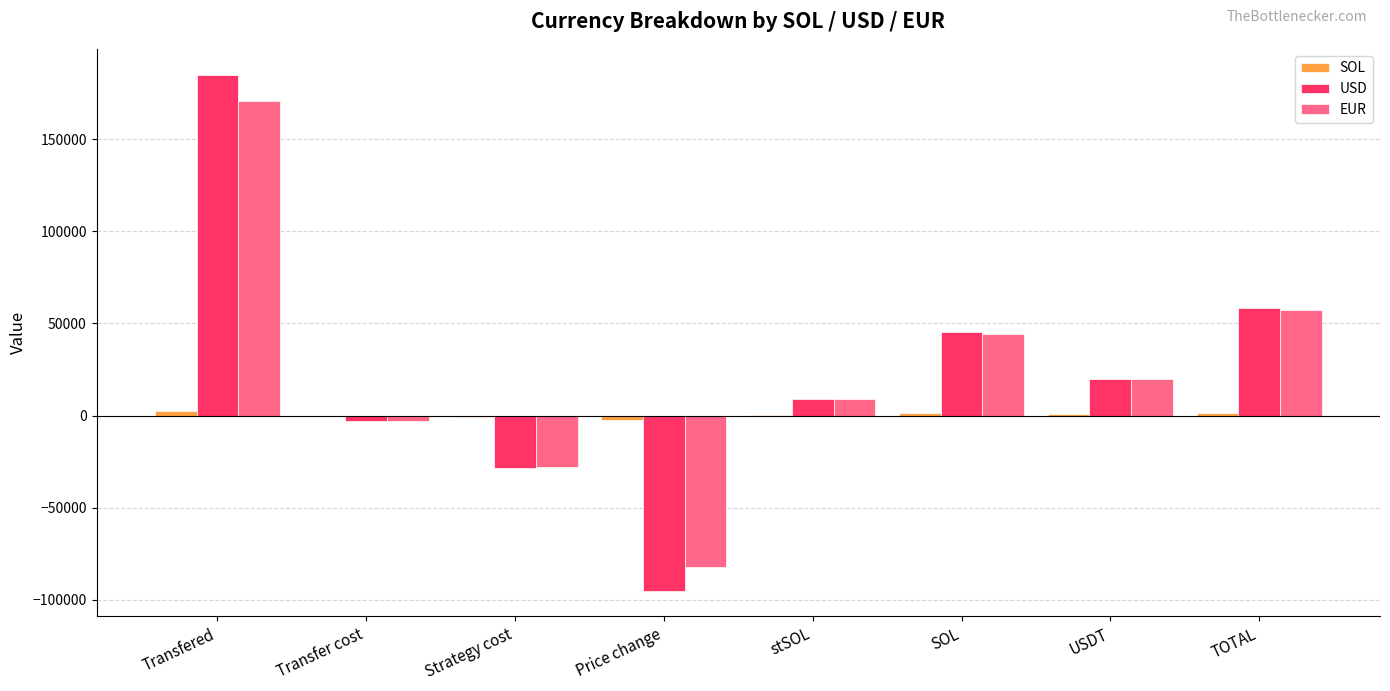

True or false: EUR has a value of -145785.5 at Price change.

False